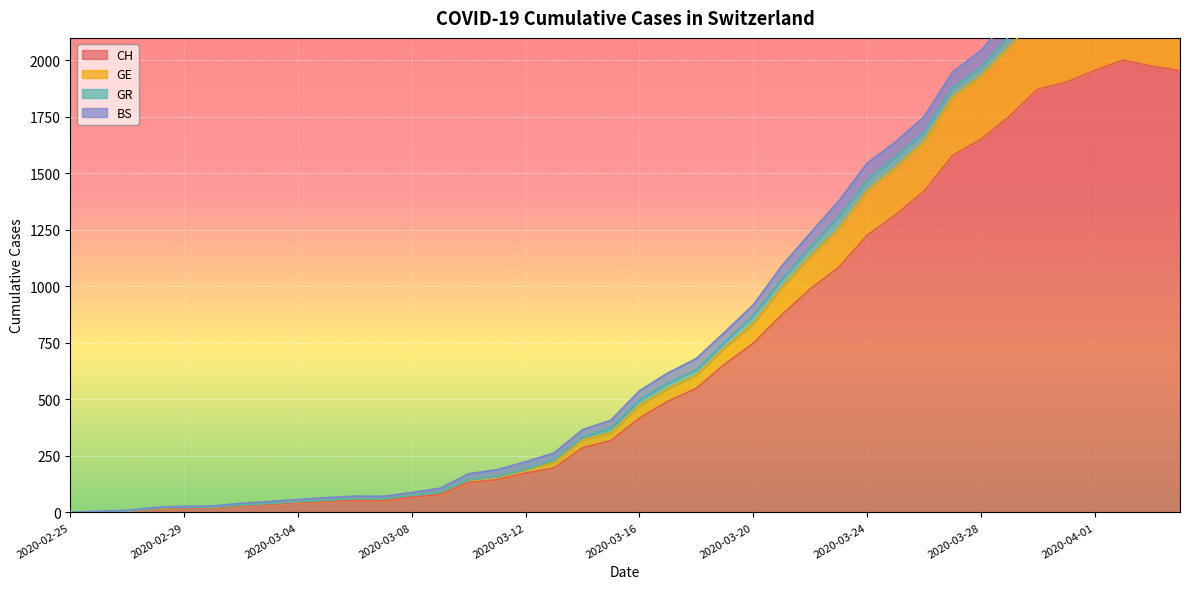

The value of CH at 2020-03-20 is 1328. True or false?

False